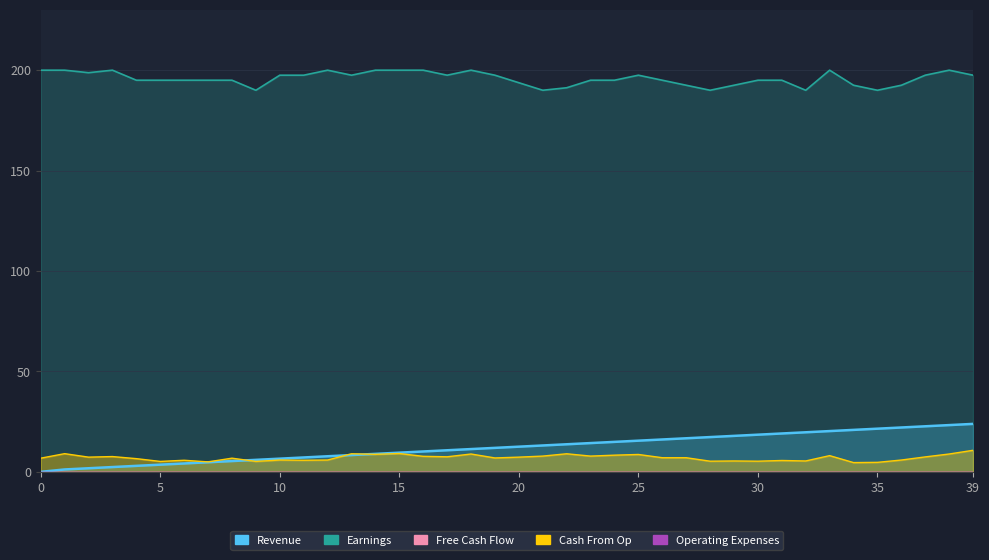

Is the value of Cash From Op at 10 greater than the value of Earnings at 21?

No